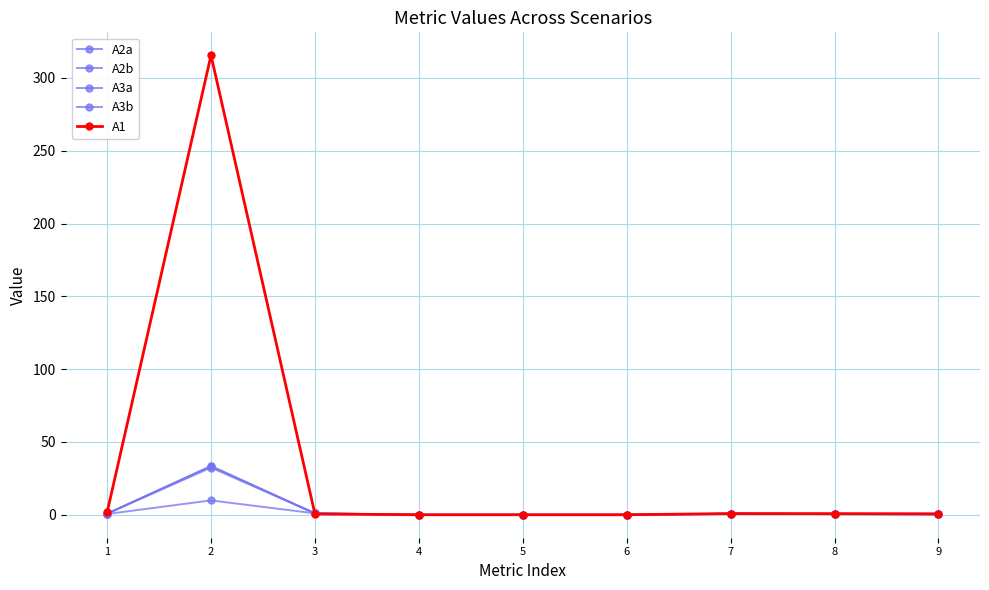

Is the value of A3a at 6 greater than the value of A3b at 3?

No